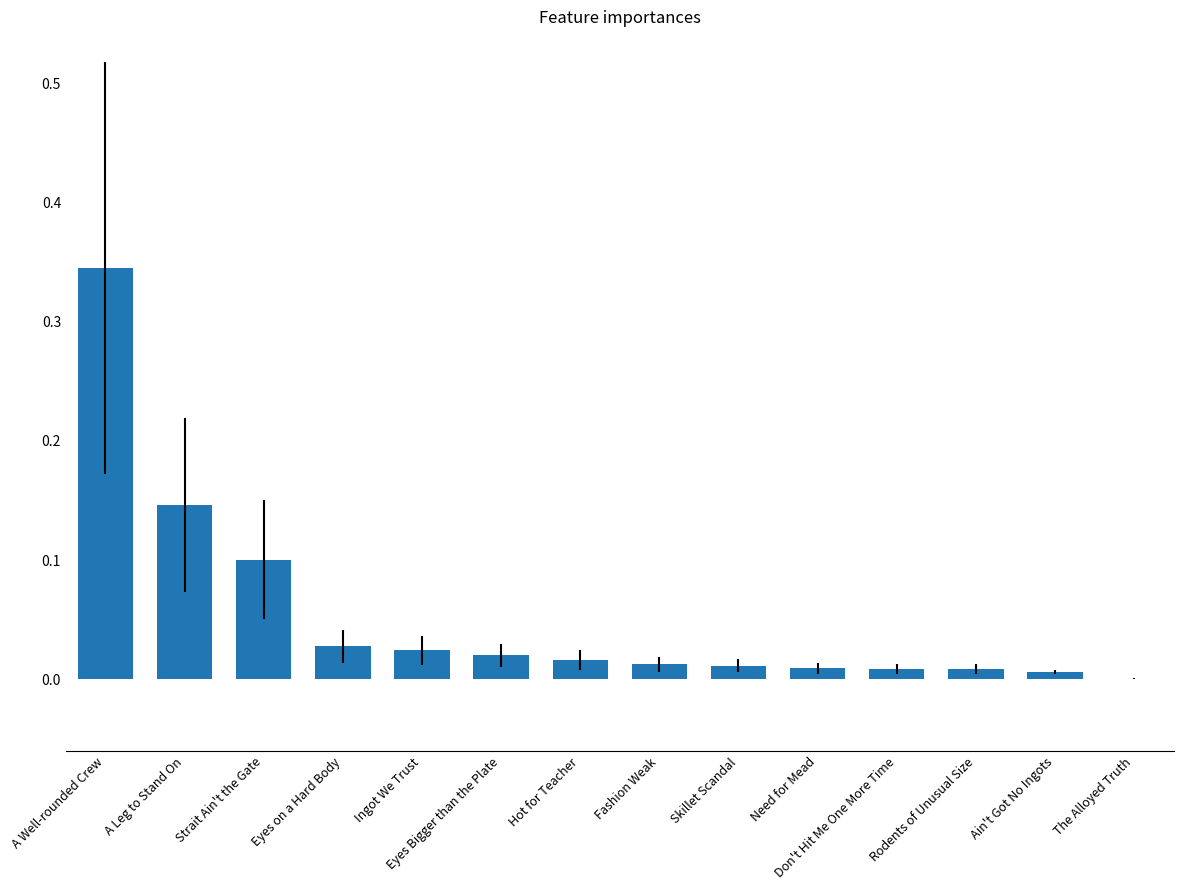

Are the bars horizontal?

No